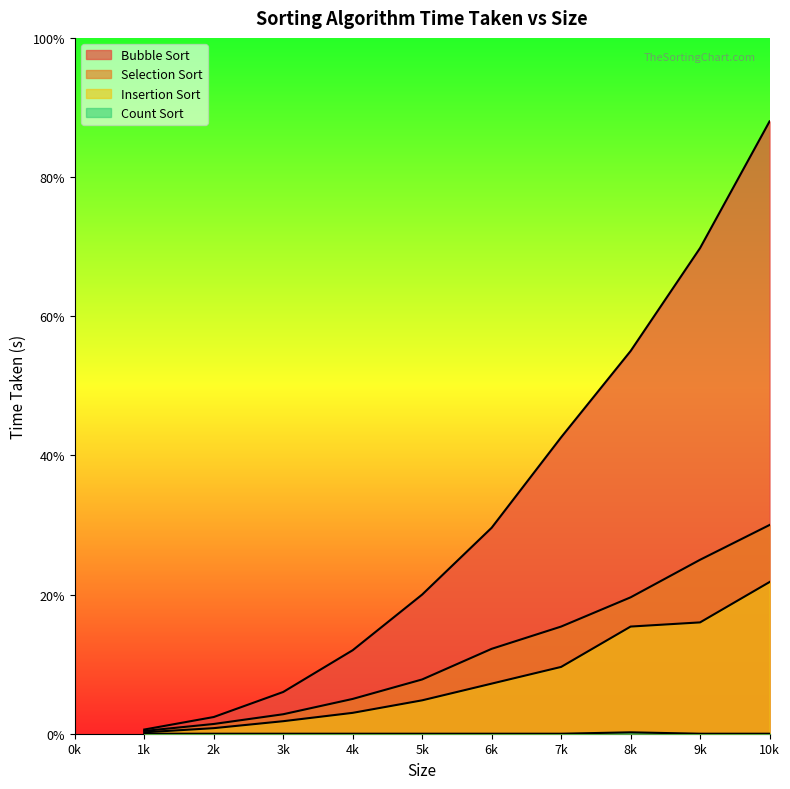

Which series has the widest spread of values?

Bubble Sort